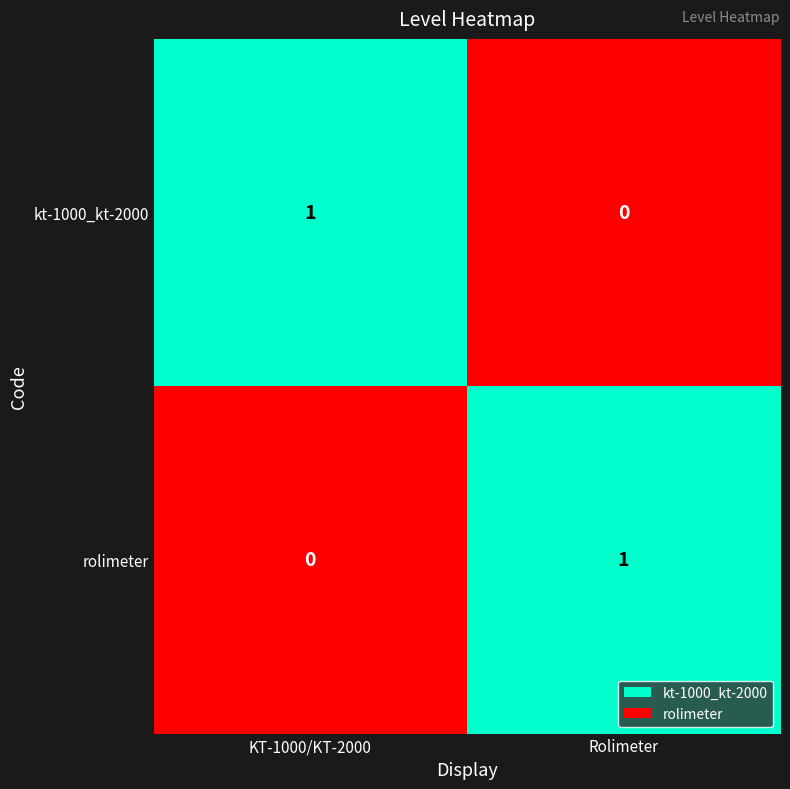

The value of rolimeter at KT-1000/KT-2000 is -1. True or false?

False